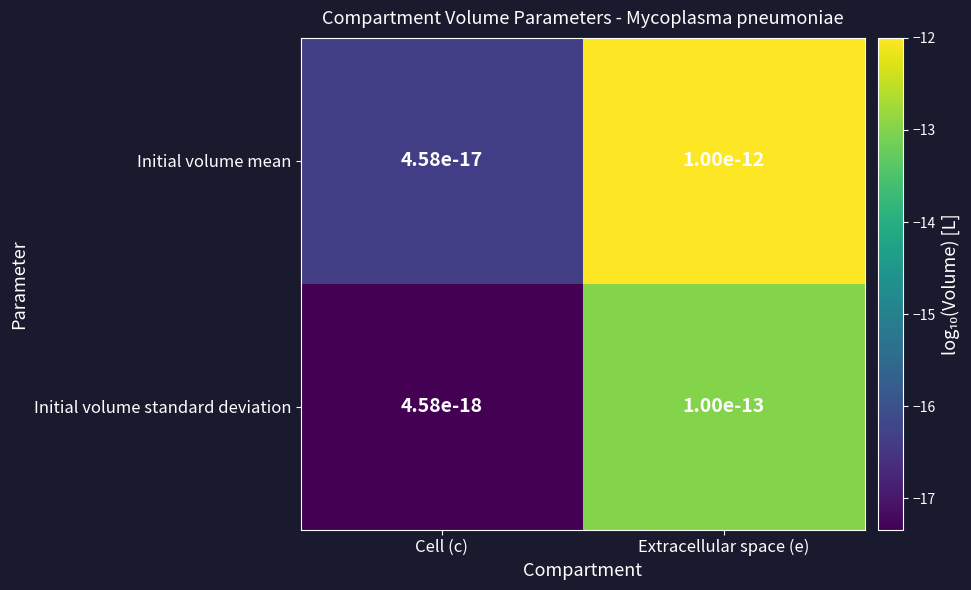

The value of Initial volume standard deviation at Cell (c) is -17.3. True or false?

True